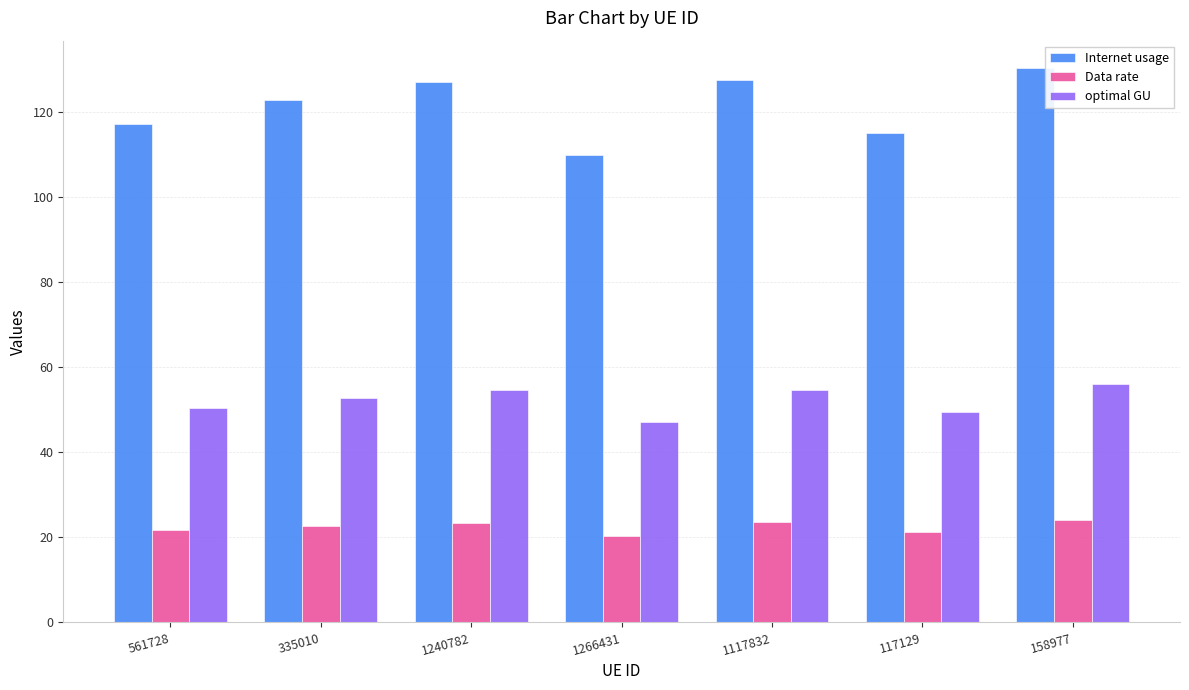

Which series has the largest range (max minus min)?

Internet usage